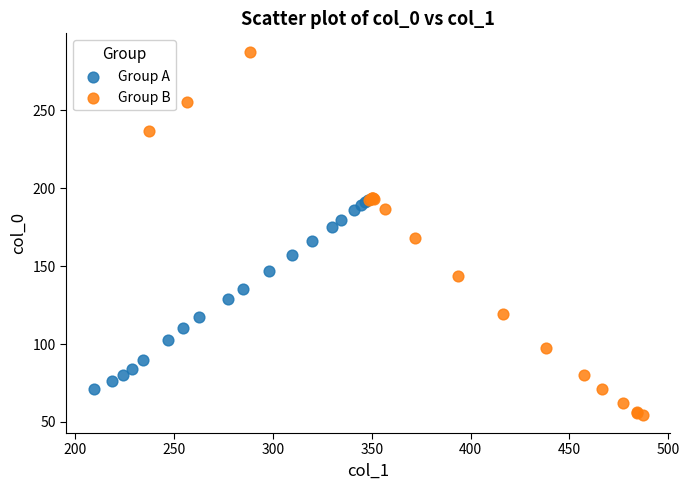

Which series has the largest Y range (max minus min)?

Group B